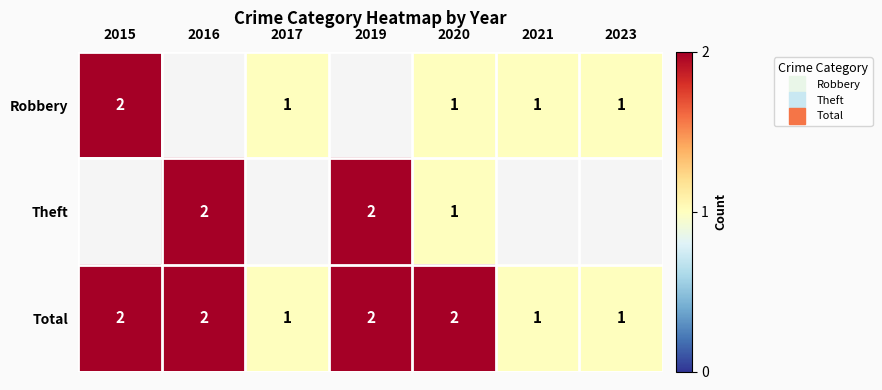

At which category does the chart reach its peak across all series?

2015